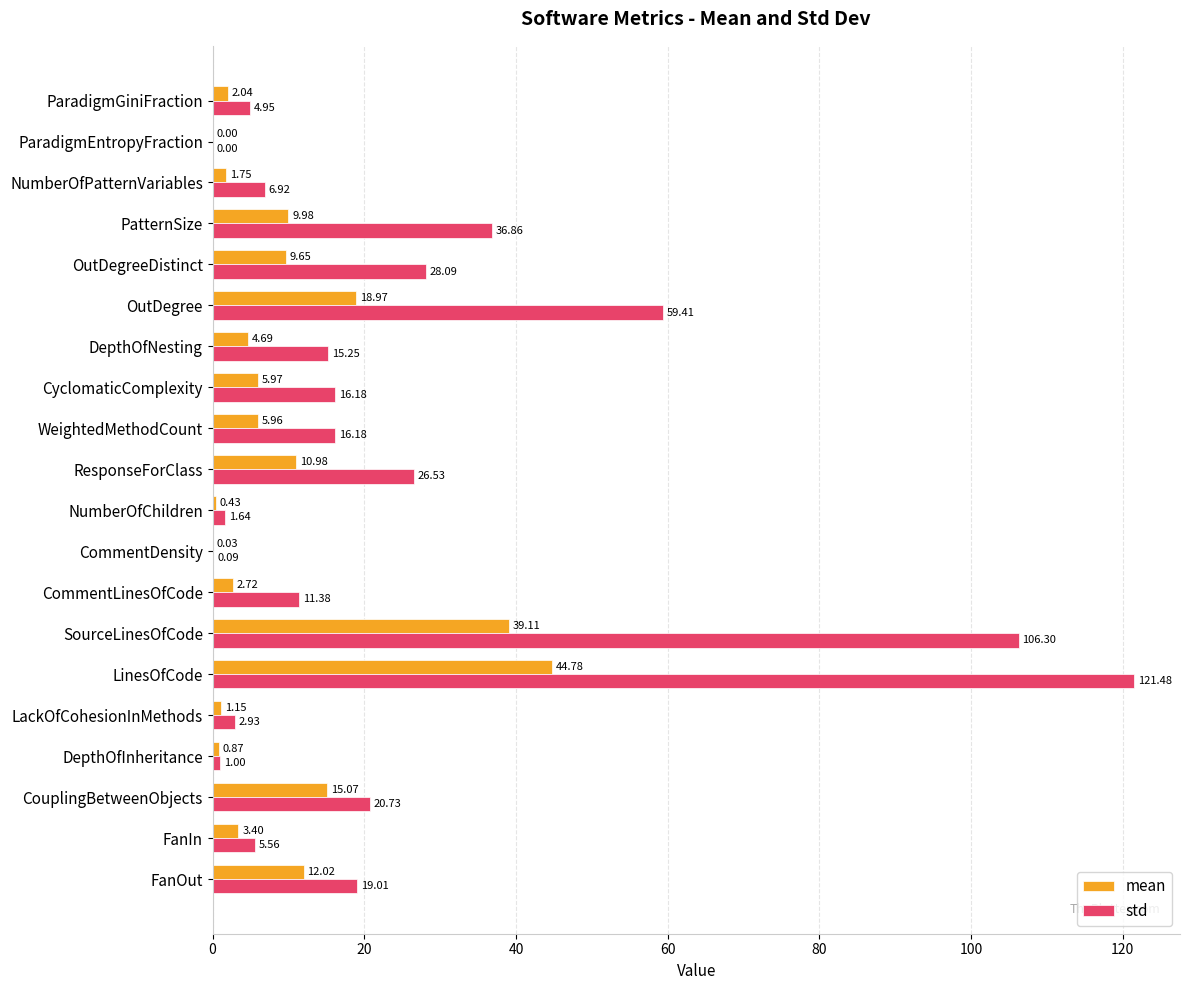

What is the sum of all std values?

500.5